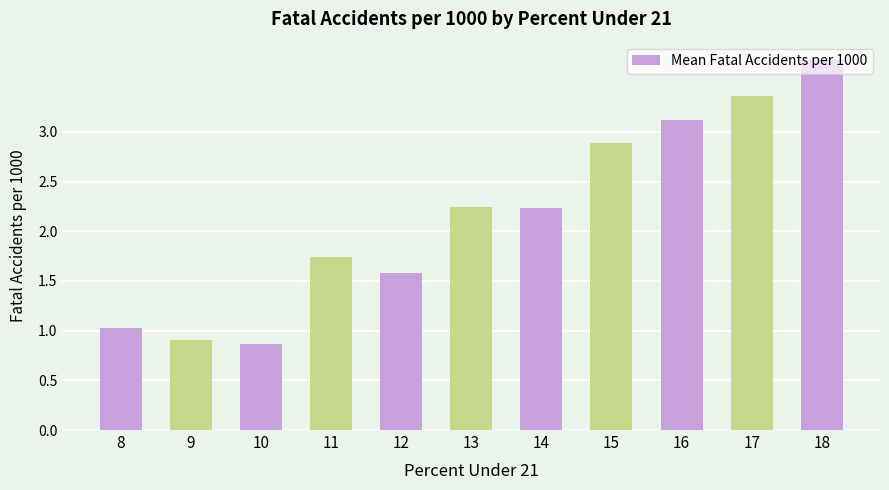

Which has a higher value, 16 or 10?

16